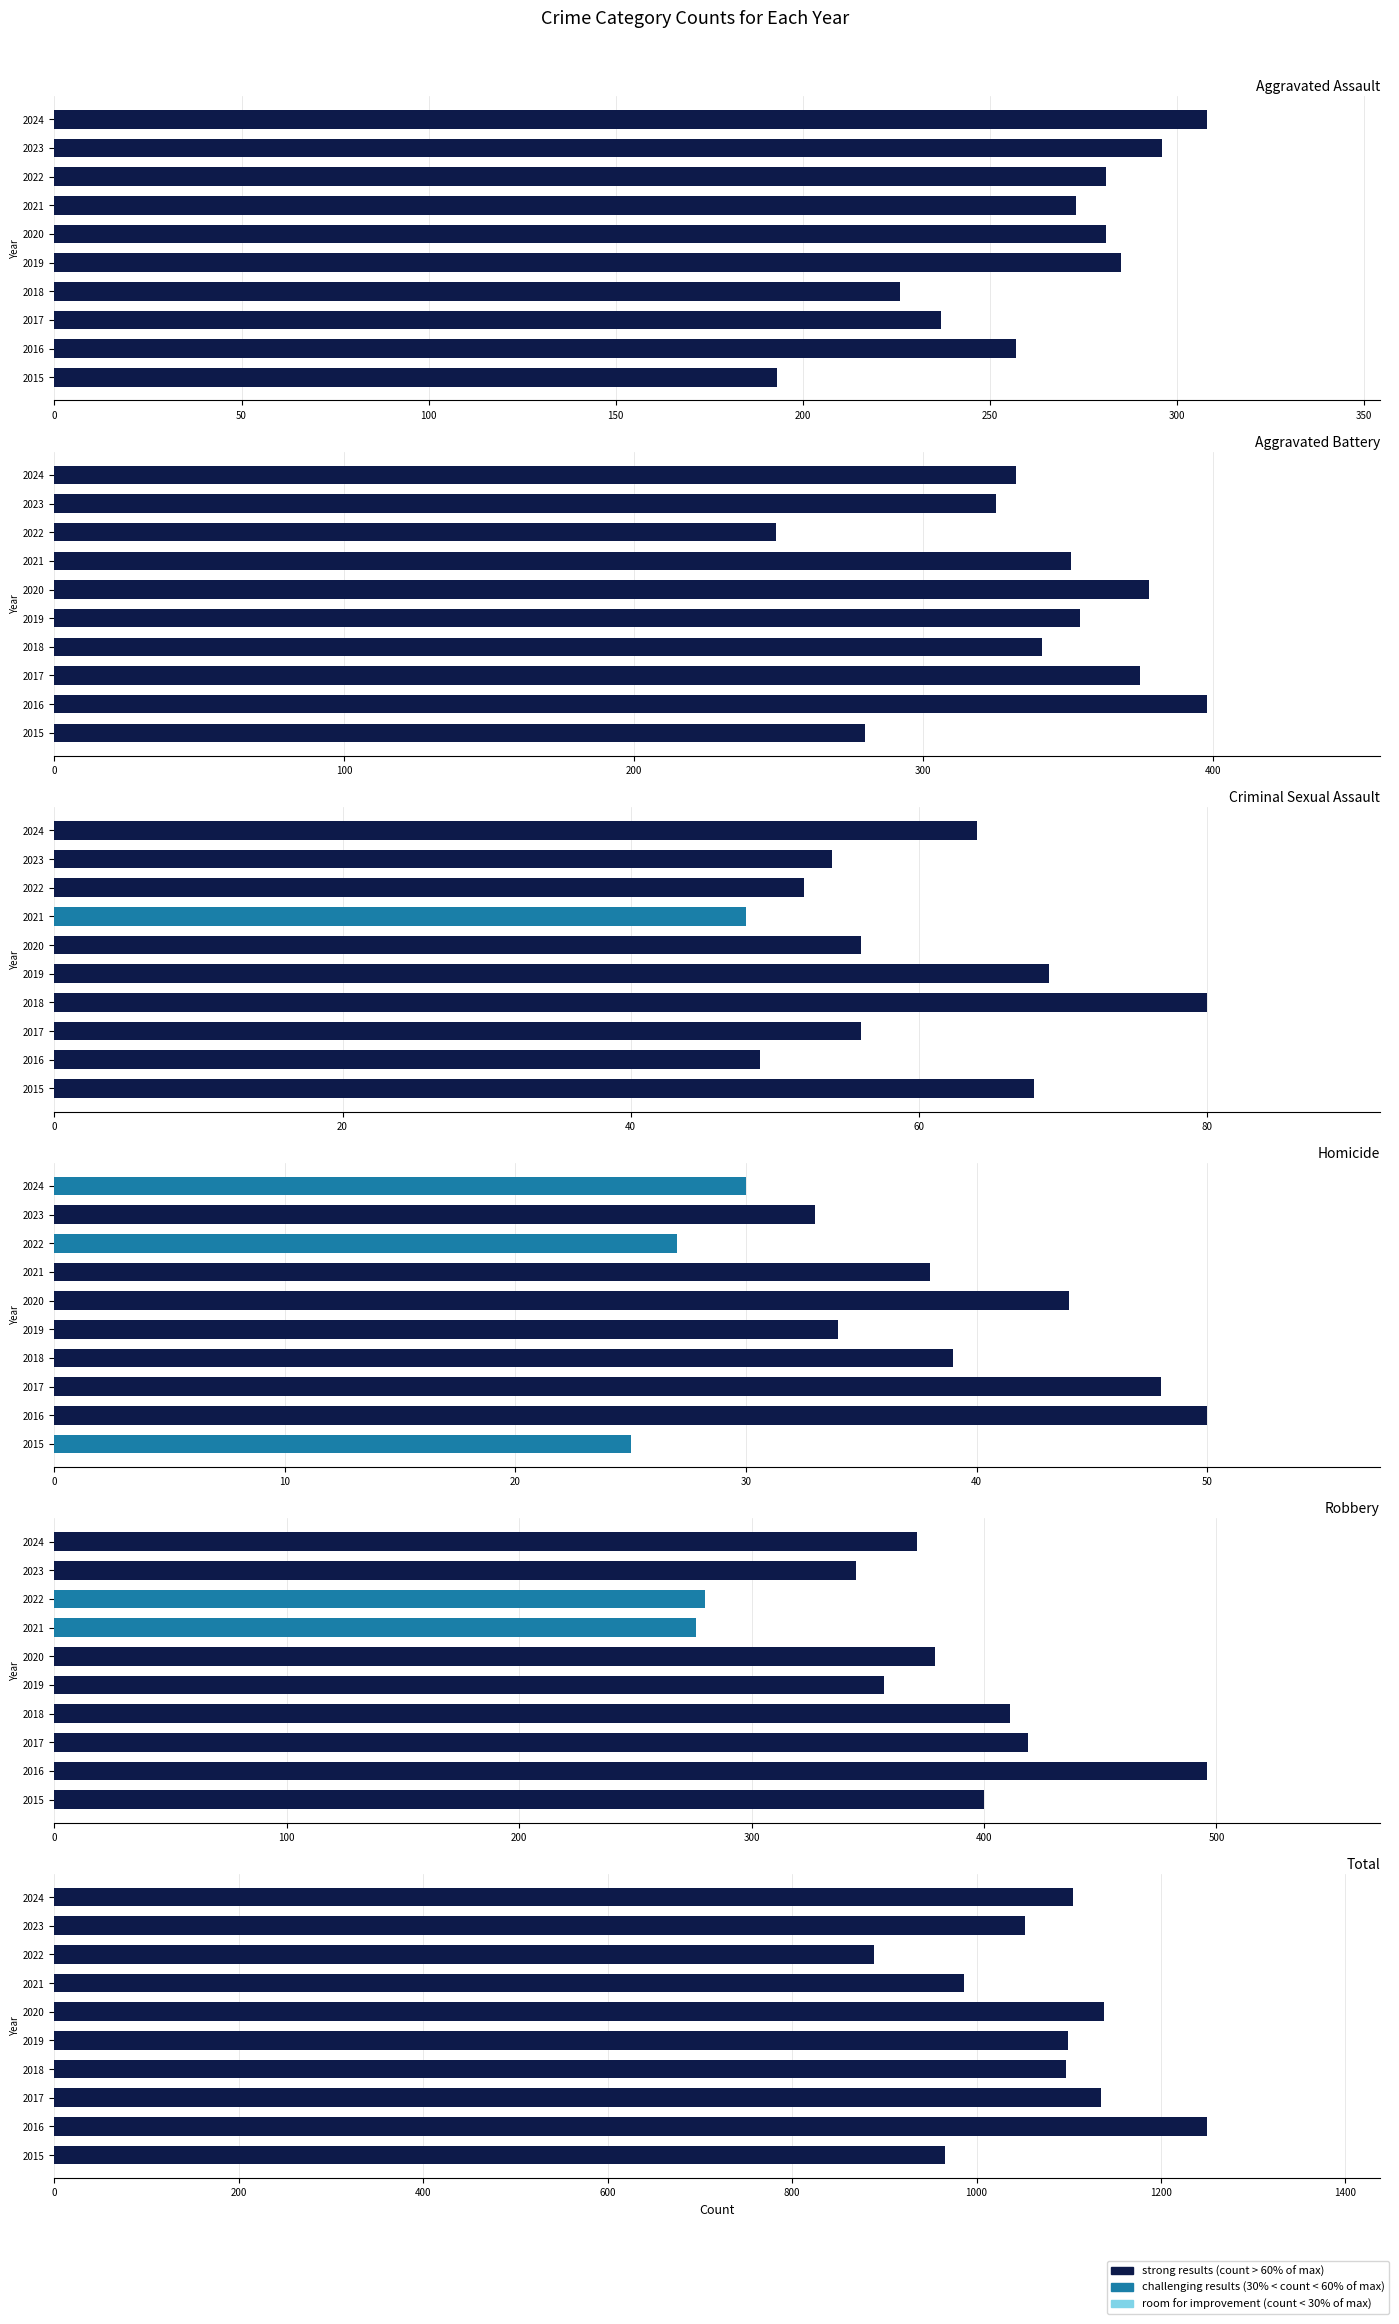

The Aggravated Assault series shows 94 at 2021. True or false?

False